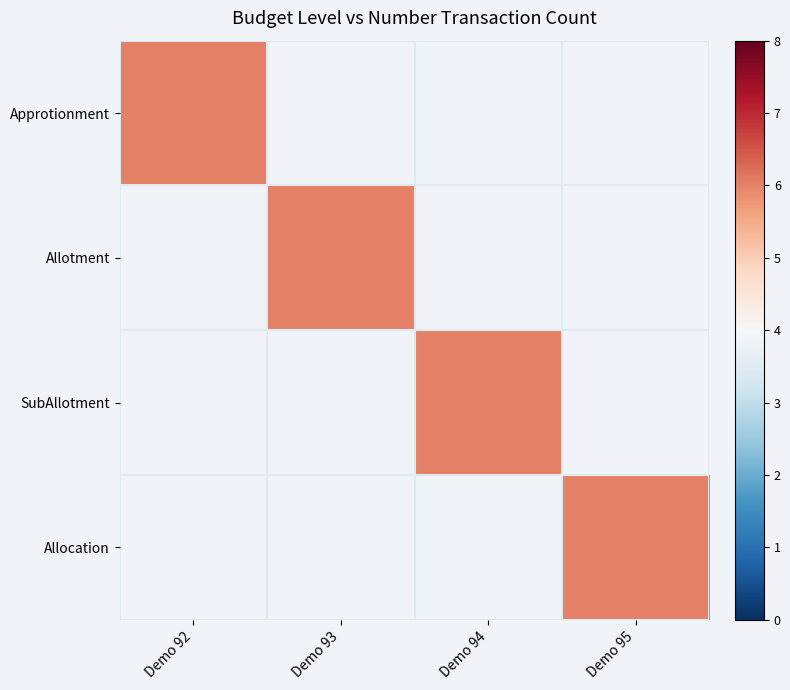

Is the value of Allocation at Demo 95 greater than the value of Approtionment at Demo 92?

No